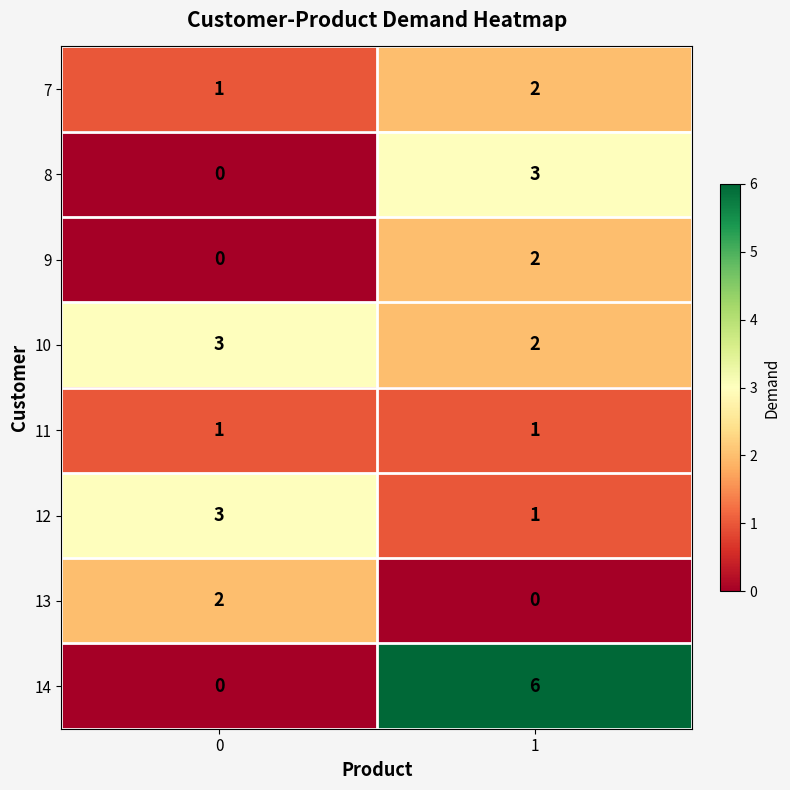

What is the total value across all series at 1?

17